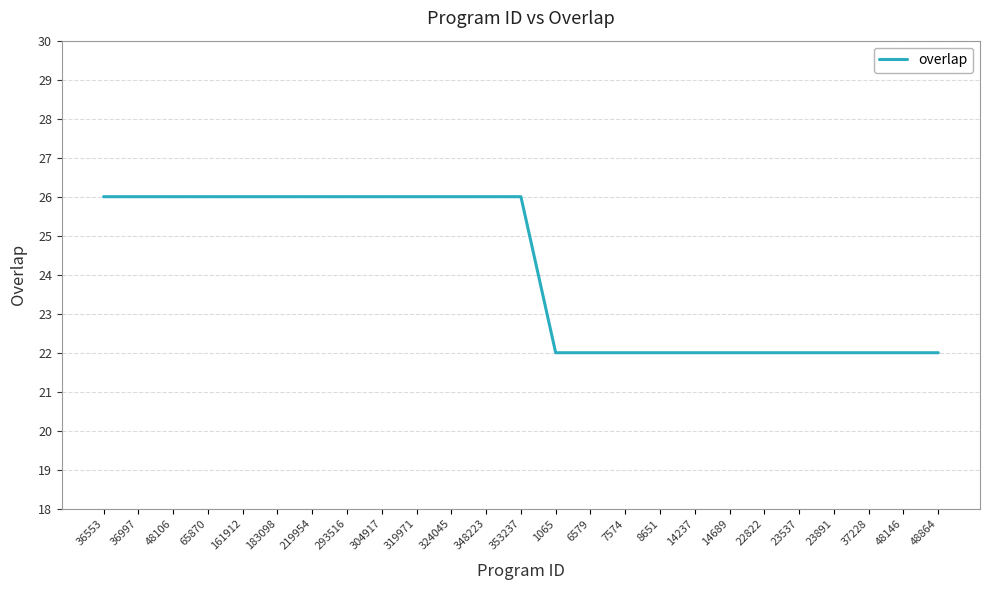

What is the smallest value displayed?

22